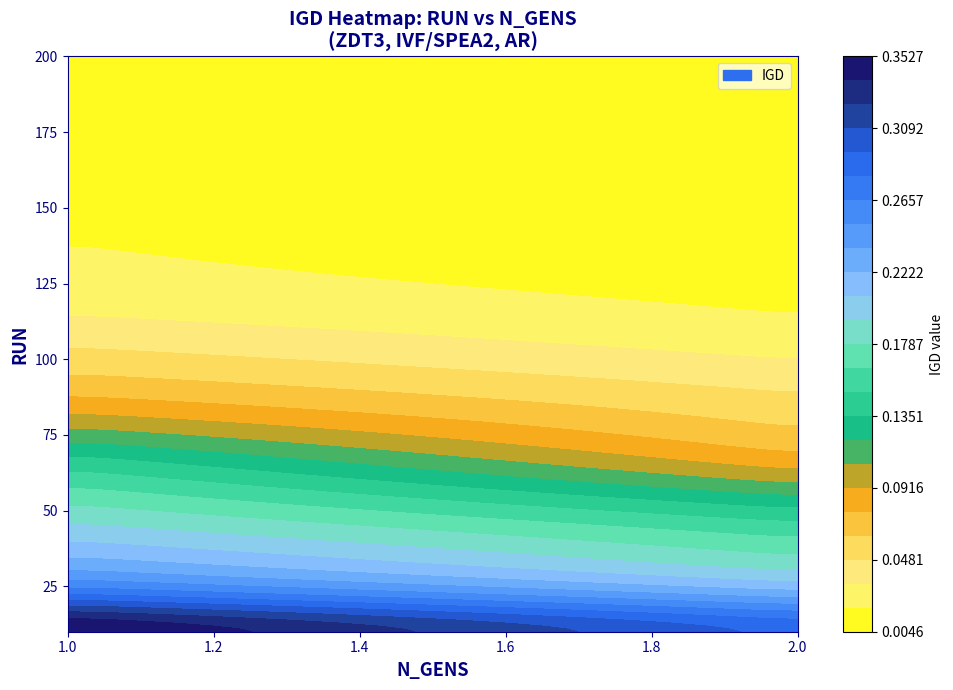

Is the value of RUN_1 at 130 greater than the value of RUN_2 at 30?

No